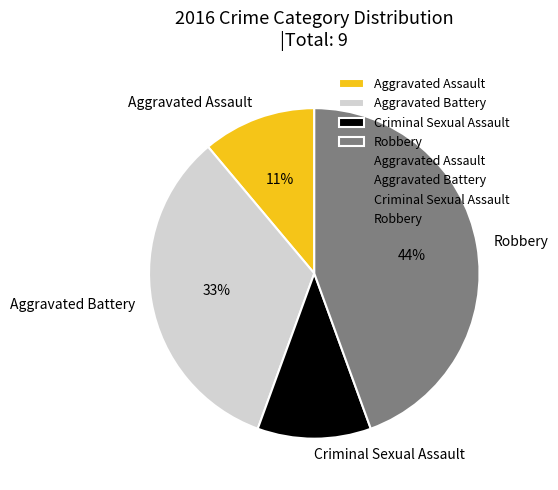

What is the ratio of the value at Robbery to the value at Aggravated Battery?

1.3